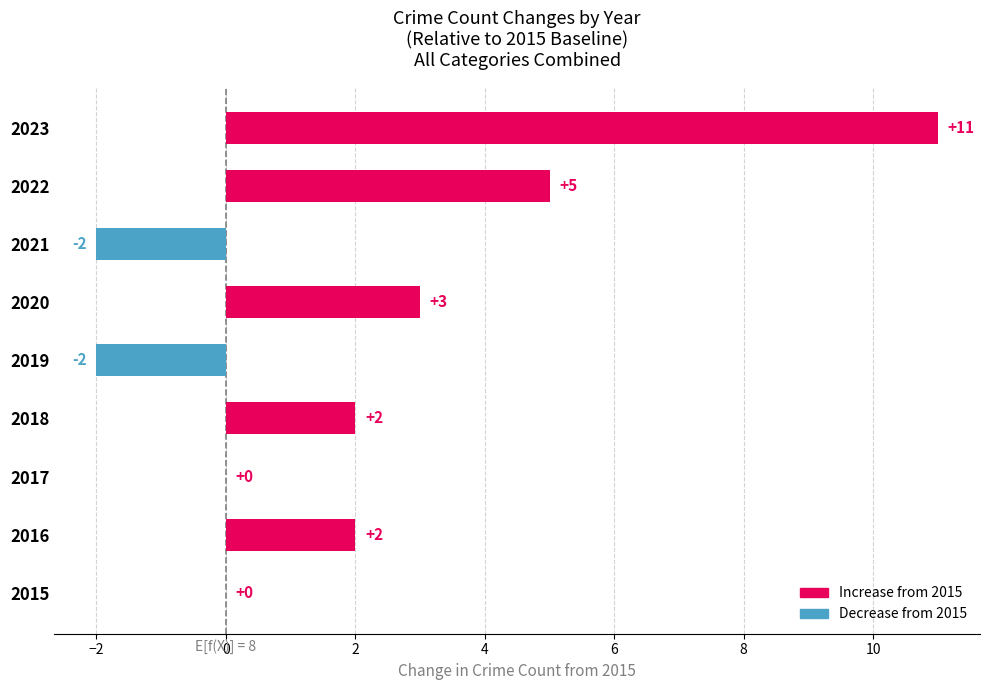

Reading bottom to top, extract all data points from this chart.

2015=0	2016=2	2017=0	2018=2	2019=-2	2020=3	2021=-2	2022=5	2023=11